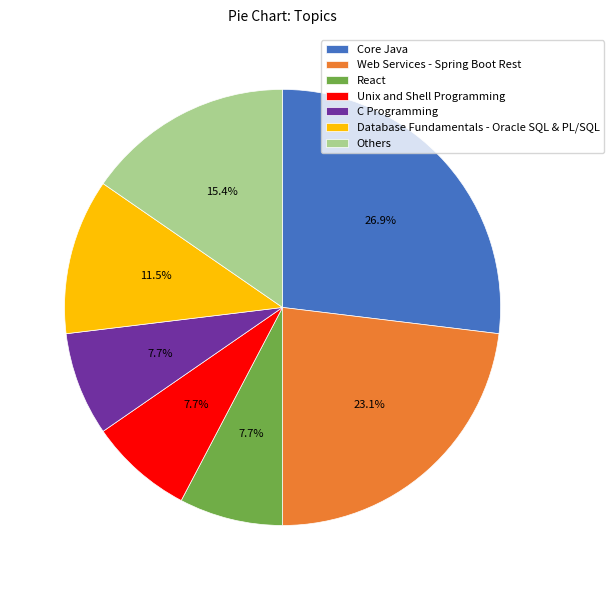

To the nearest percent, what percentage of the pie is Unix and Shell Programming?

8%